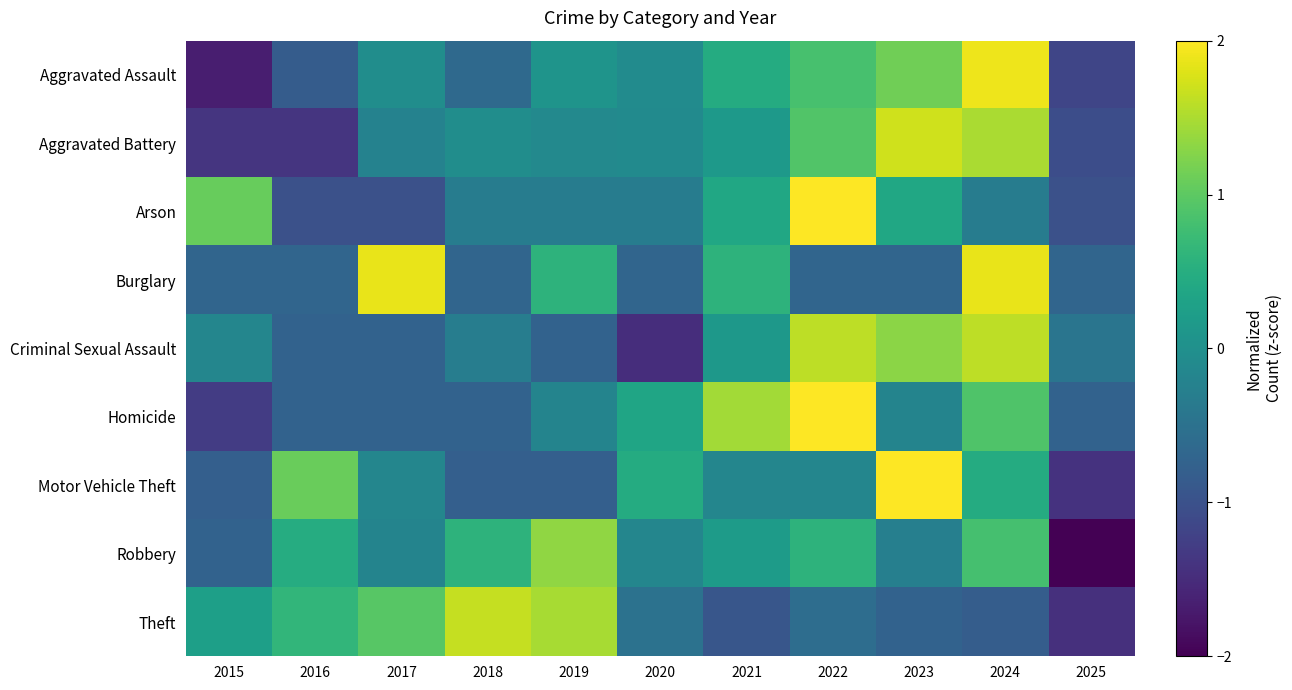

Between 2015 and 2016, which series saw the biggest shift?

Arson